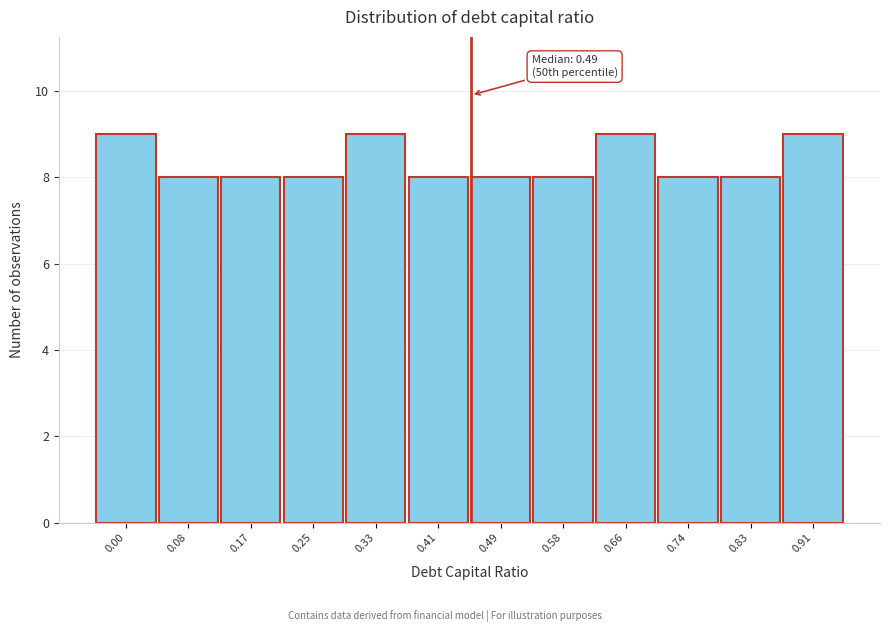

Reading right to left, transcribe all the data shown in this chart.

9	8	8	9	8	8	8	9	8	8	8	9